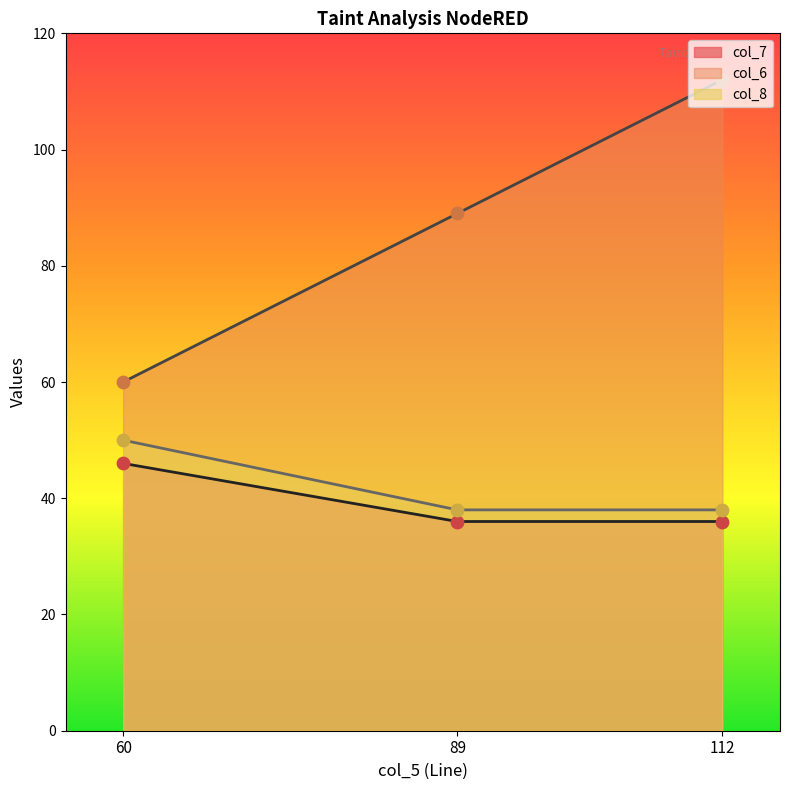

What are all the series names shown in the legend?

col_7, col_6, col_8